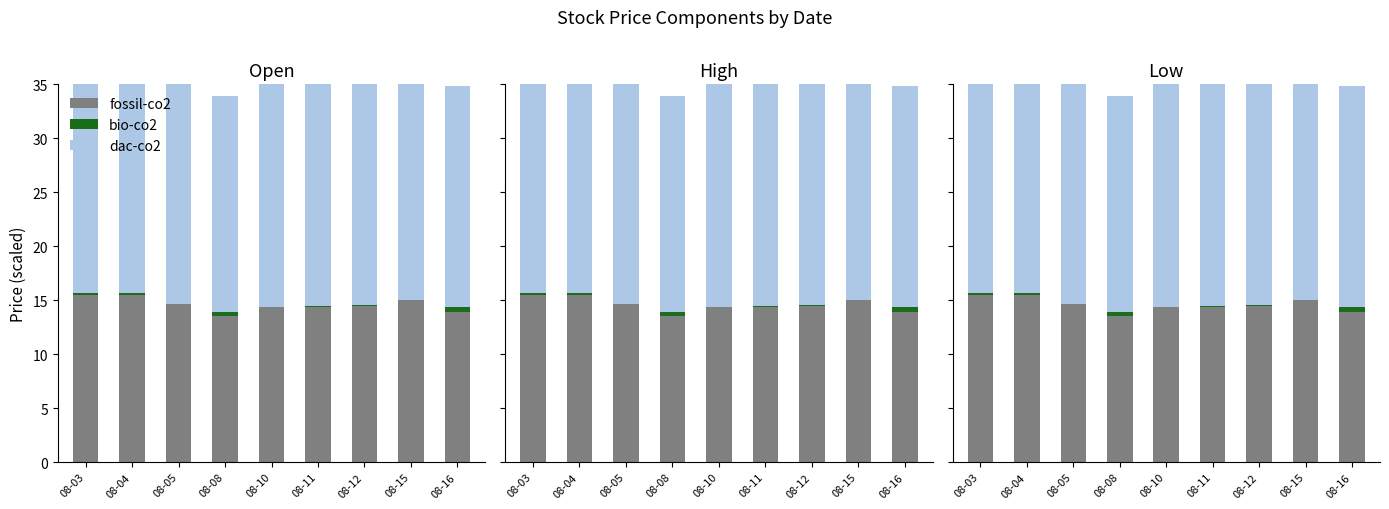

The fossil-co2 series shows 22.2 at 08-05. True or false?

False